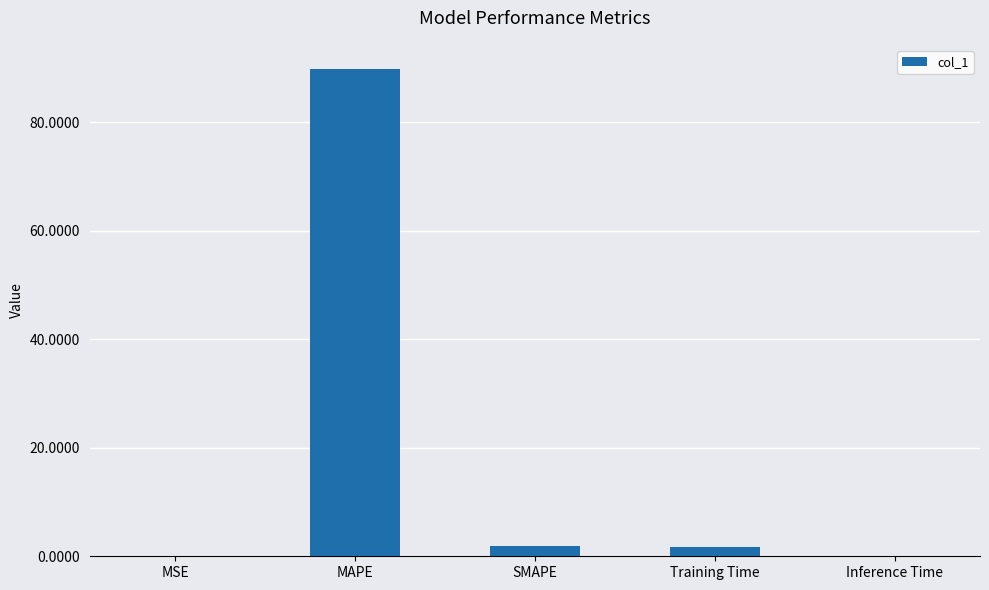

What is the sum of all values?

93.5